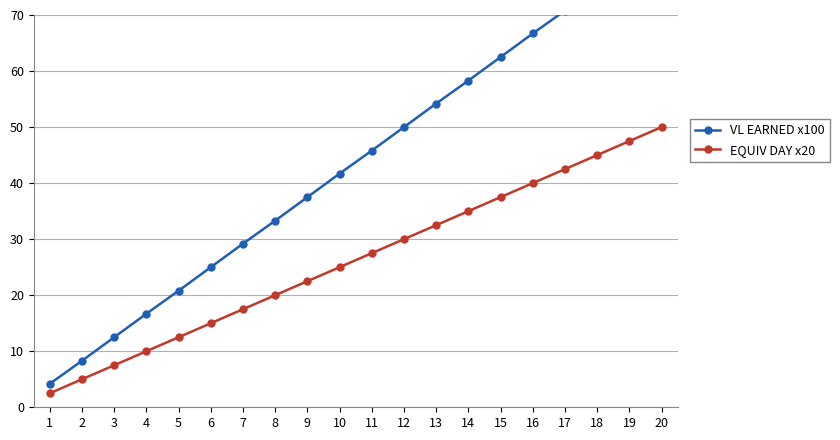

Which series has the largest total across all categories?

VL EARNED x100